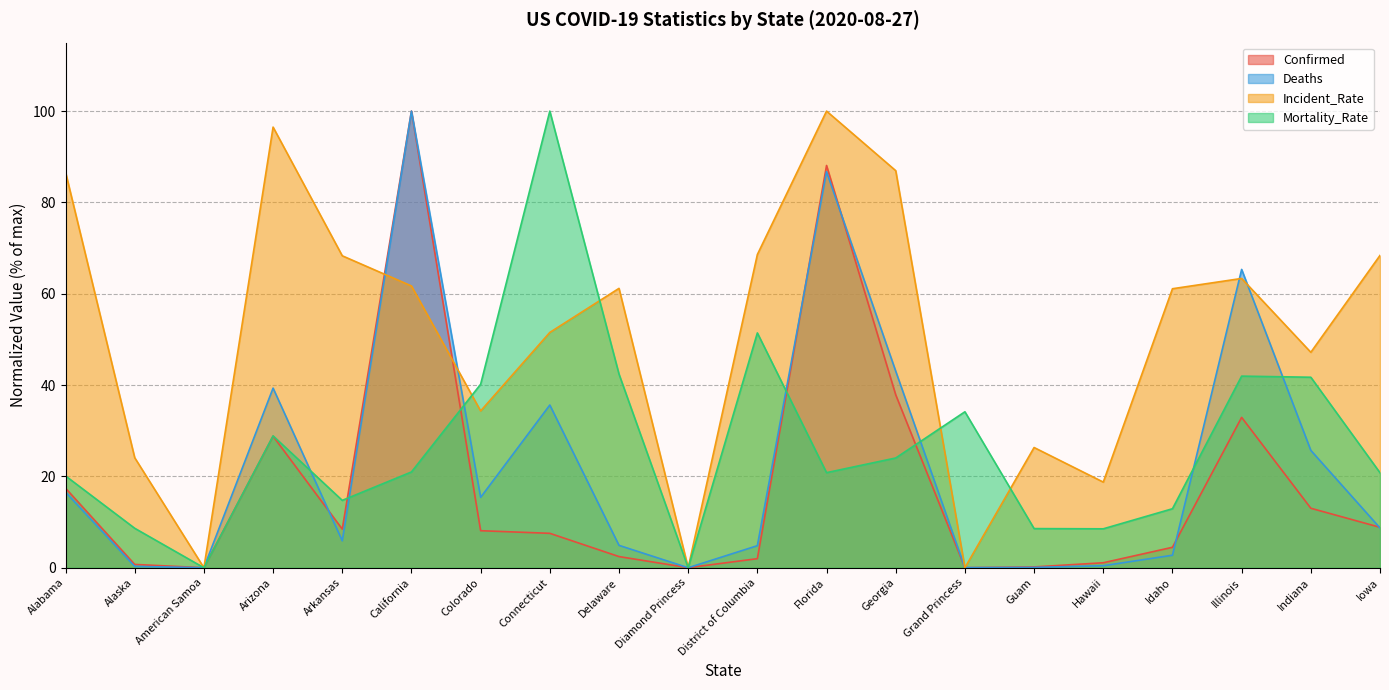

Between Alaska and Colorado, which is larger?

Colorado